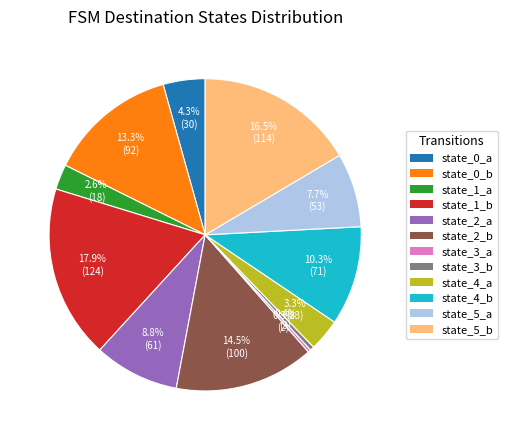

What is the ratio of the value at state_0_a to the value at state_2_a?

0.5